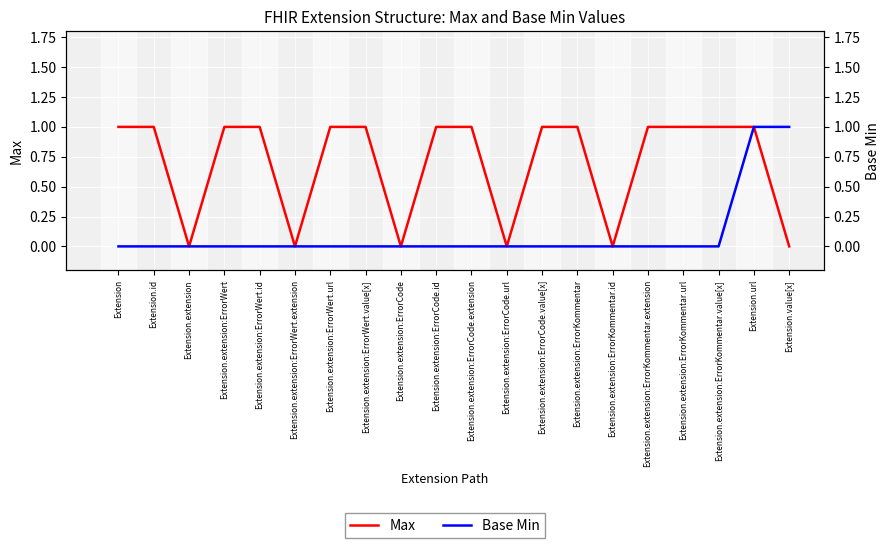

List the series in order of their peak value, highest first.

Max, Base Min